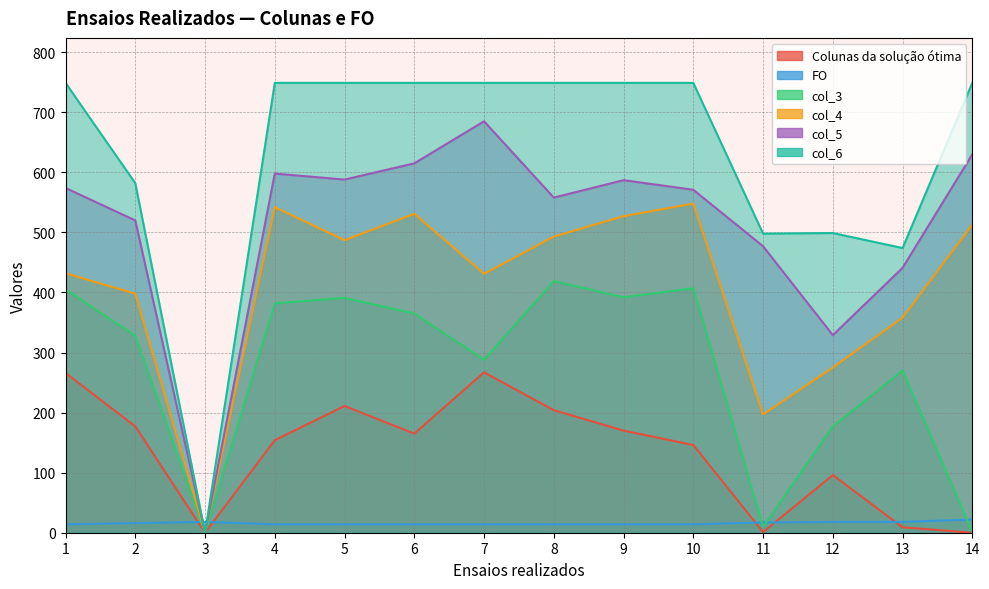

True or false: col_3 and col_4 cross at least once.

False